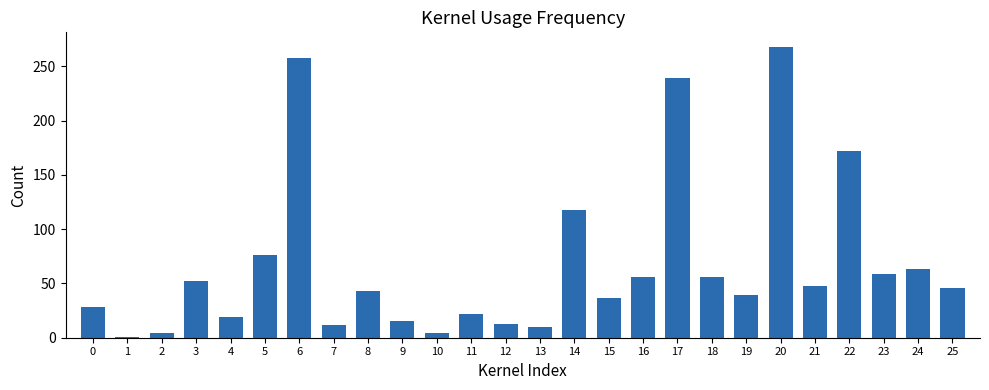

Approximately how many times larger is the value at 8 compared to 24?

0.7